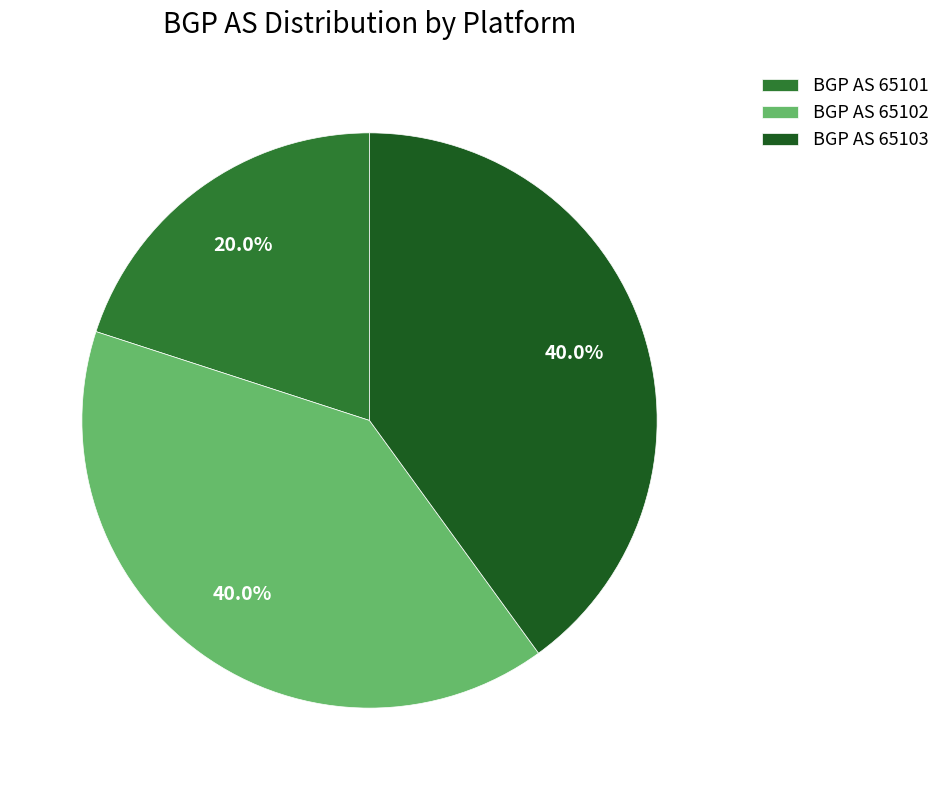

Does any single category account for the majority?

No